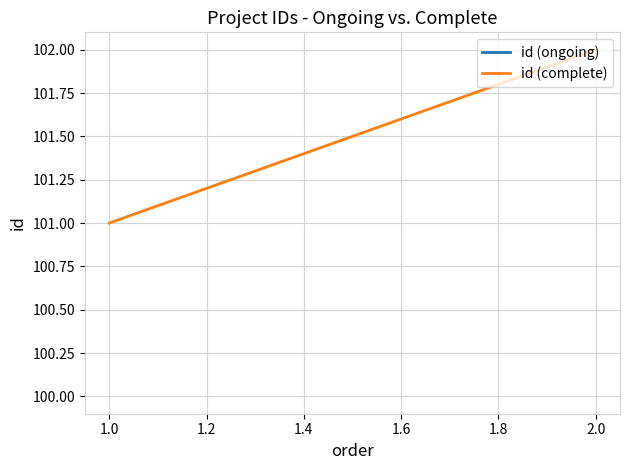

The value at 2.0 is 21. True or false?

False